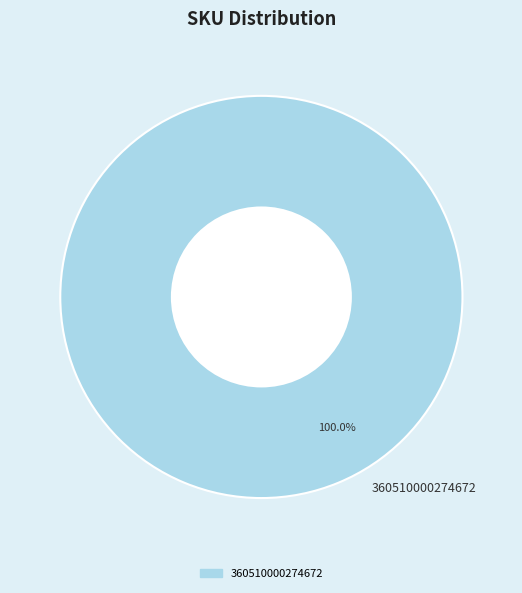

Is 360510000274672 the majority of the pie?

Yes